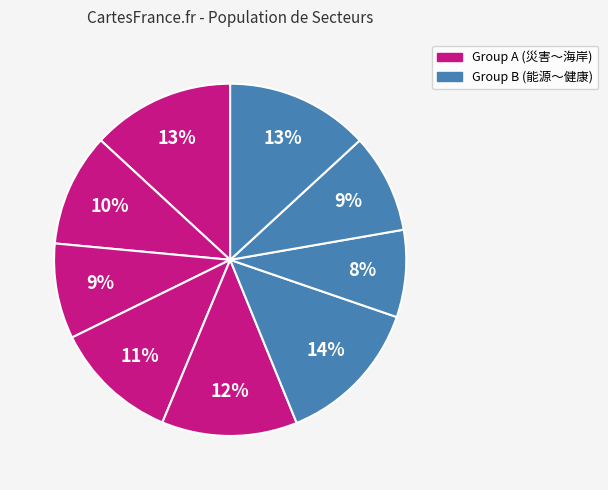

How many segments does this pie chart have?

9